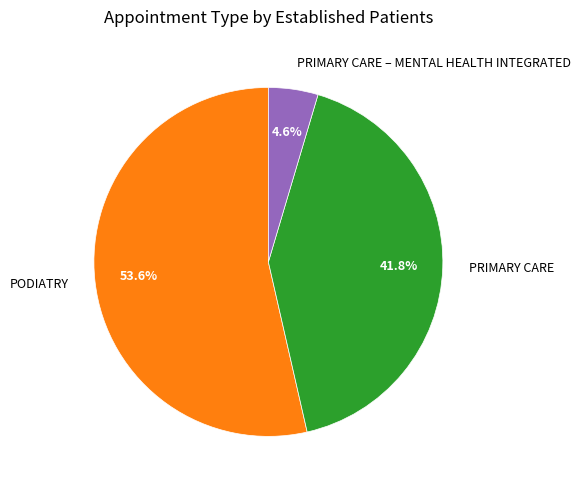

How much of the chart is everything except PRIMARY CARE – MENTAL HEALTH INTEGRATED?

95.4%